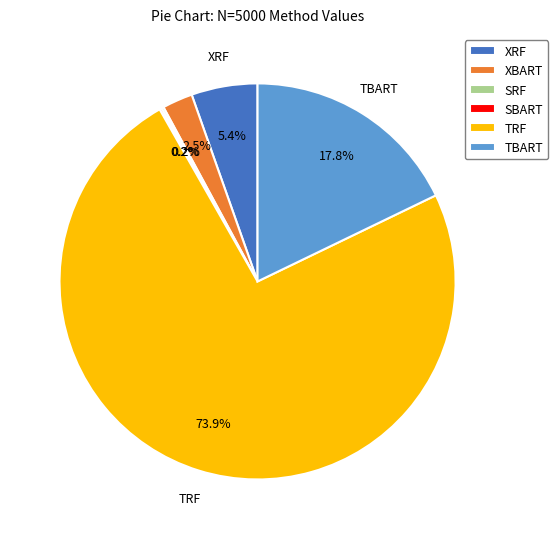

Combined, do XBART and XRF account for over 50%?

No